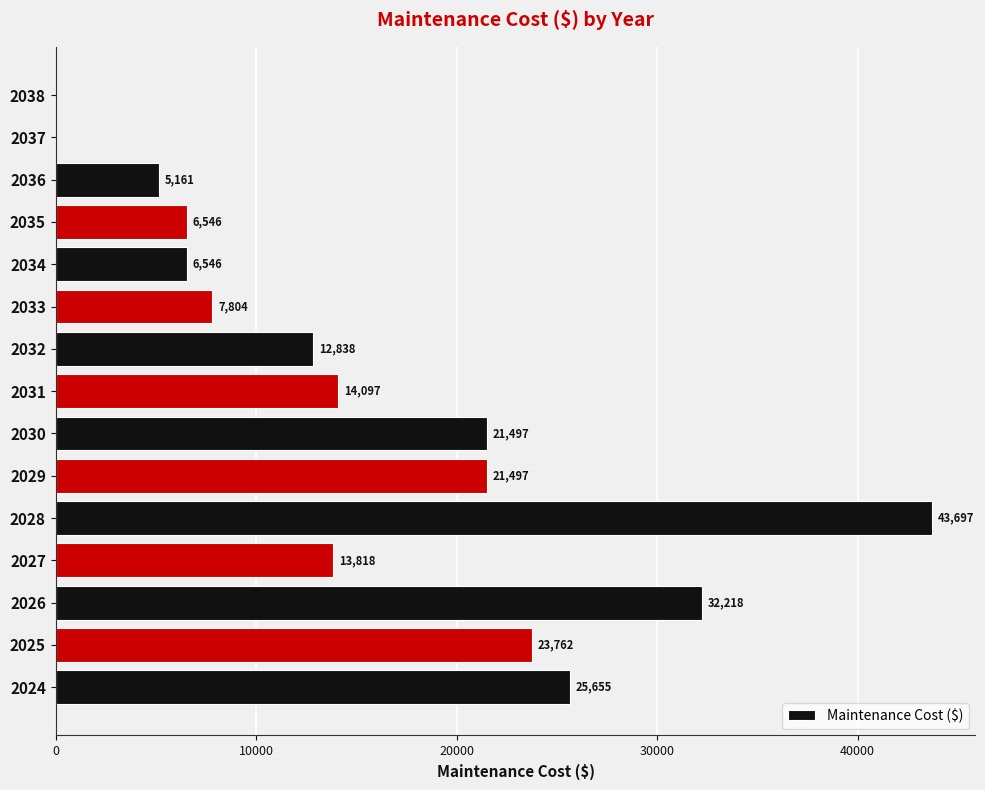

Which category has the highest value across all series?

2028